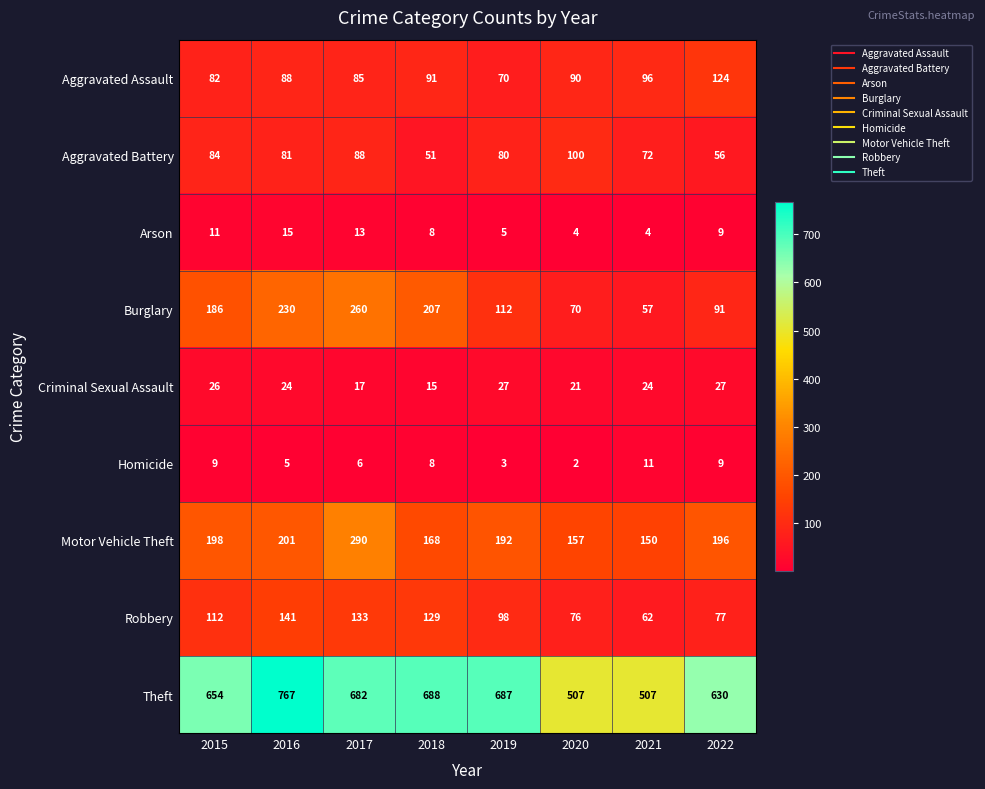

How many values in the Aggravated Battery series are below 81?

4